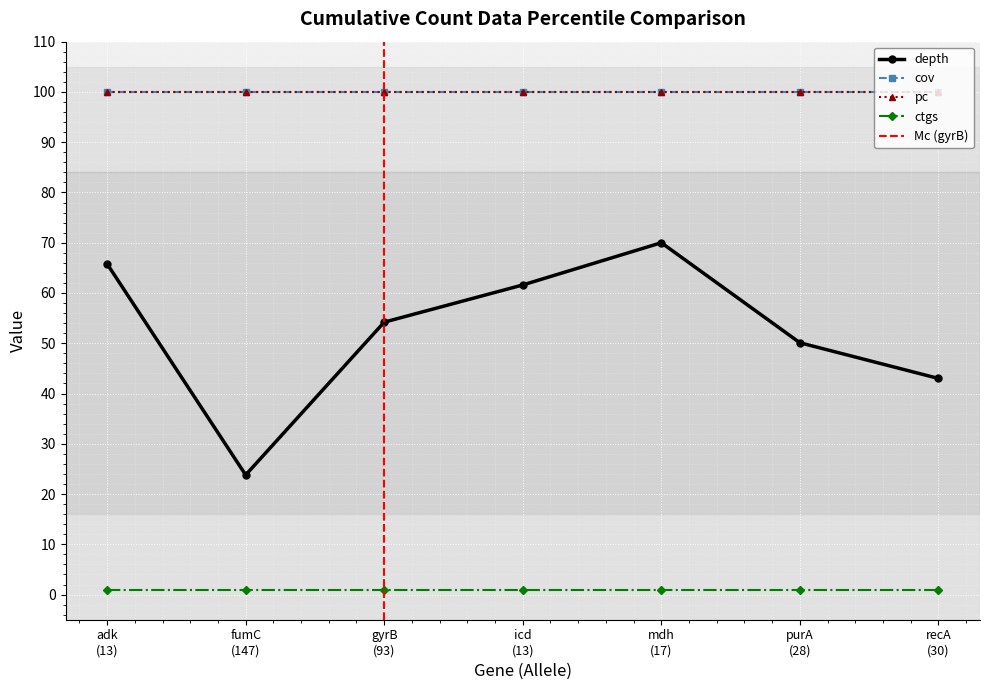

Reading left to right, transcribe all the data shown in this chart.

depth: 13=65.8	147=23.8	93=54.2	13=61.6	17=70.0	28=50.1	30=43.0
cov: 13=100.0	147=100.0	93=100.0	13=100.0	17=100.0	28=100.0	30=100.0
pc: 13=100.0	147=100.0	93=100.0	13=100.0	17=100.0	28=100.0	30=100.0
ctgs: 13=1.0	147=1.0	93=1.0	13=1.0	17=1.0	28=1.0	30=1.0